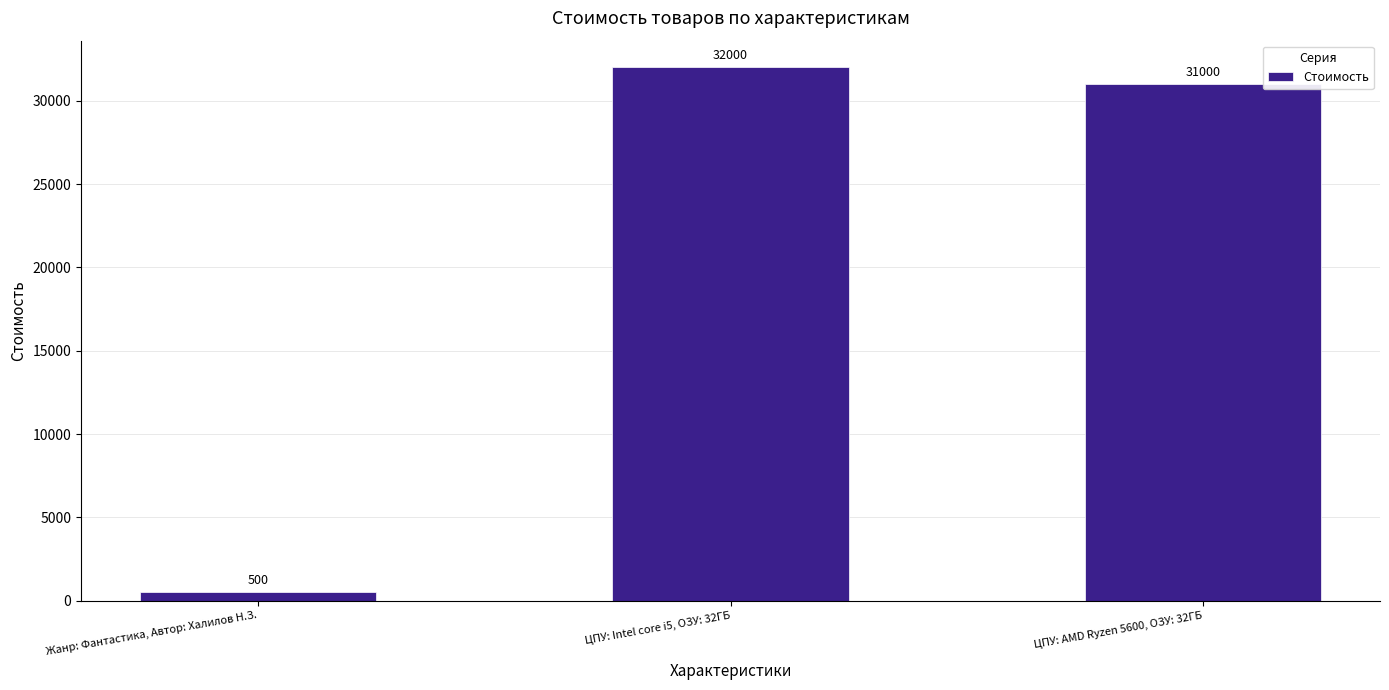

What is the minimum value shown in the chart?

500